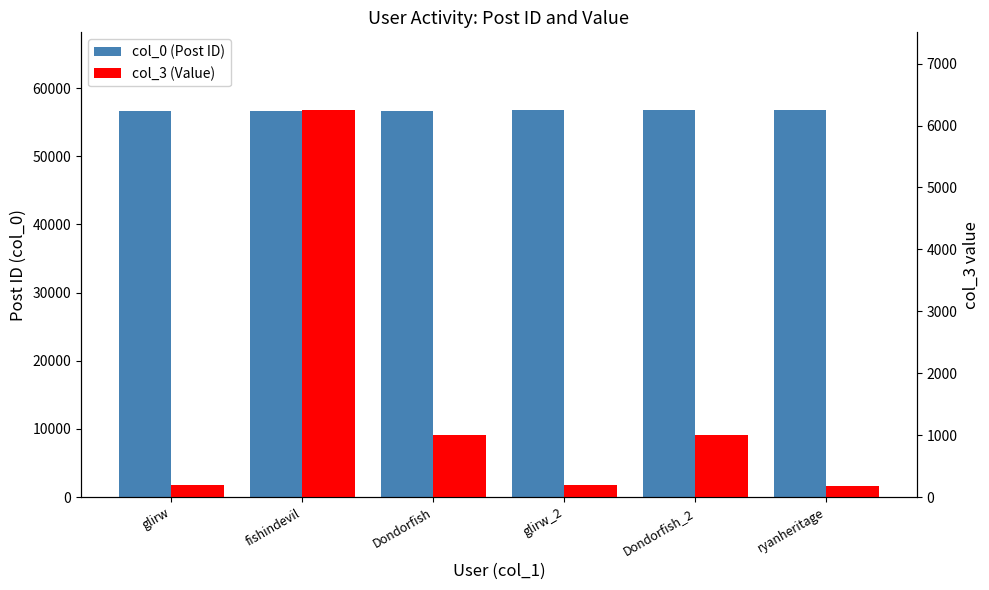

How many data points does each series have?

6